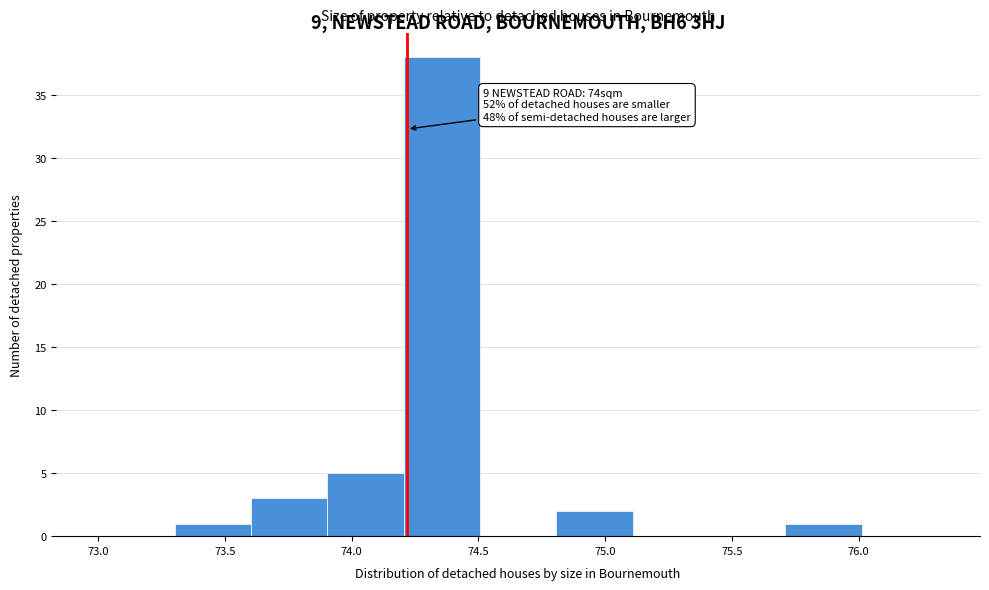

Which range on the x-axis has the tallest bar?

74.2 to 74.5